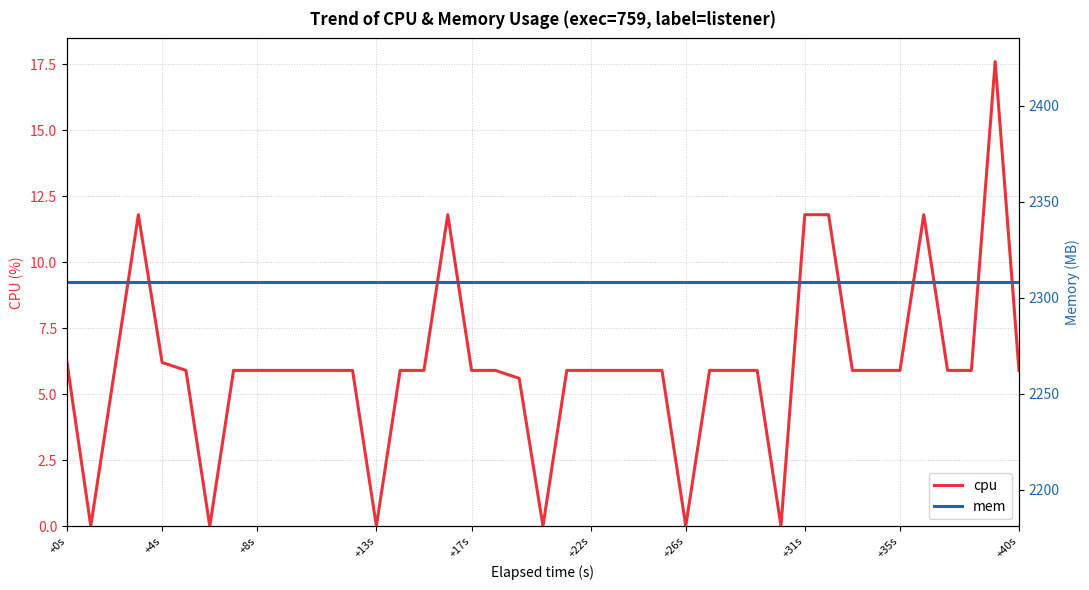

The mem series shows 2308.0 at +4s. True or false?

True